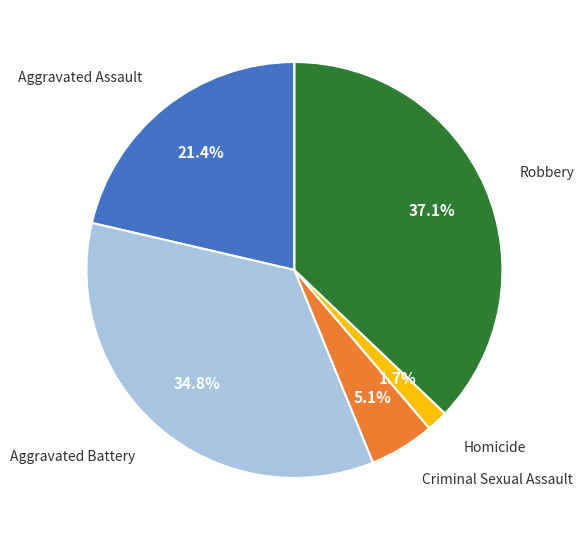

Which category has the smallest portion of the pie?

Homicide